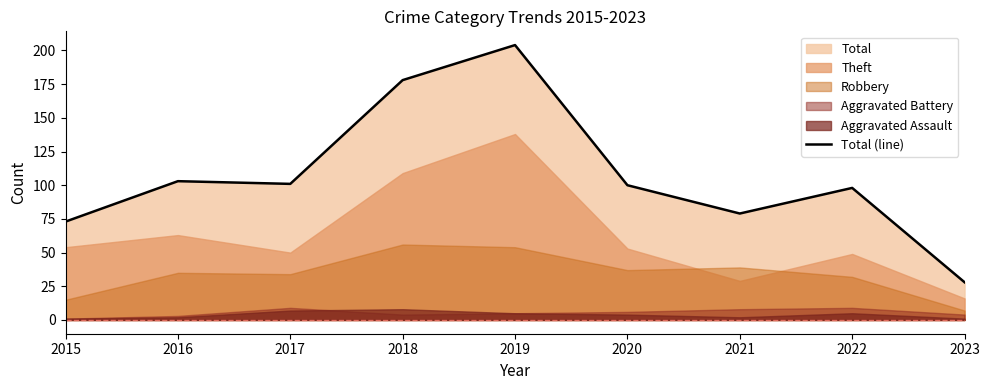

List the labels in order of value, smallest first.

2023, 2015, 2021, 2022, 2020, 2017, 2016, 2018, 2019